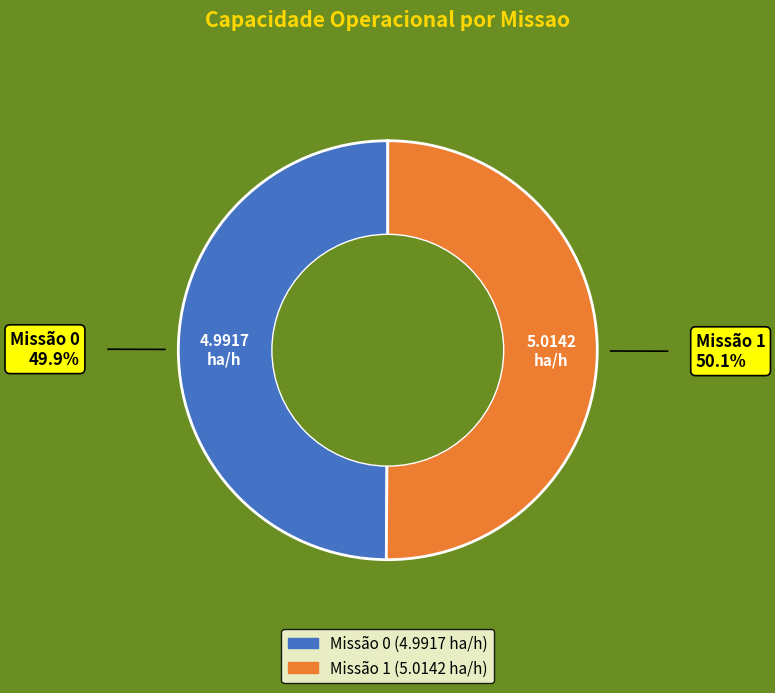

How many segments does this pie chart have?

2